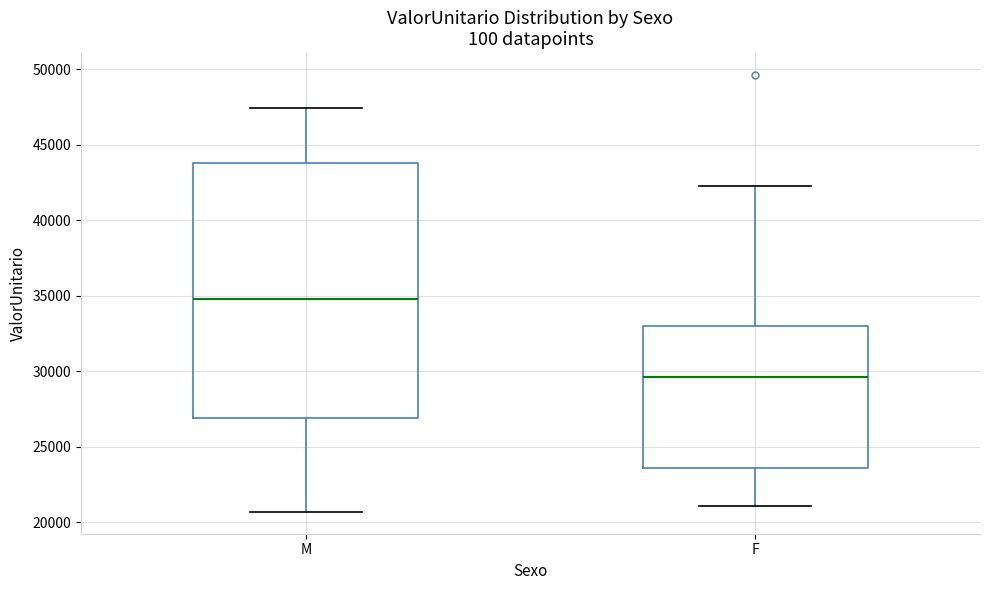

Reading left to right, read every box against the y-axis: the position of its median line, the range the box covers, and the ends of its whiskers. The values are not printed on the chart, so give them approximately, as read against the axis.

M: median 35000, box 27000 to 44000, whiskers 20500 to 47500
F: median 29500, box 23500 to 33000, whiskers 21000 to 42500